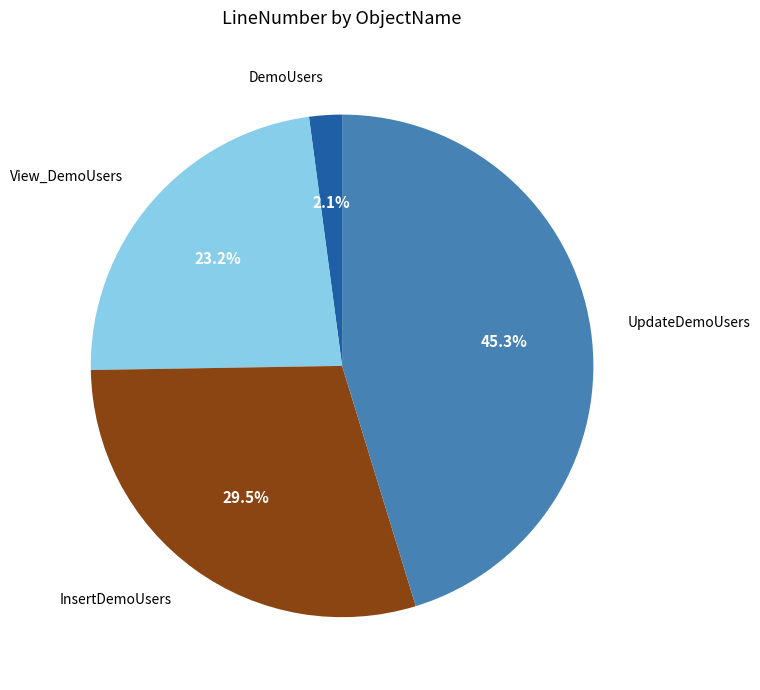

Is the sum of DemoUsers and UpdateDemoUsers greater than half?

No